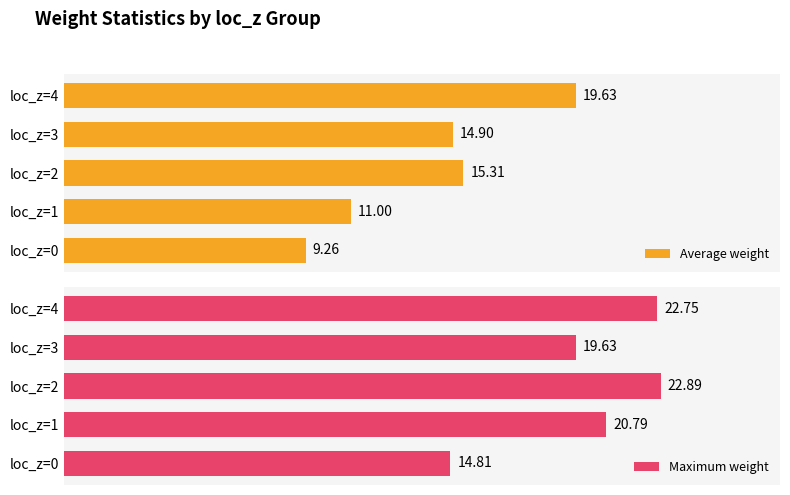

Does the chart contain stacked bars?

No